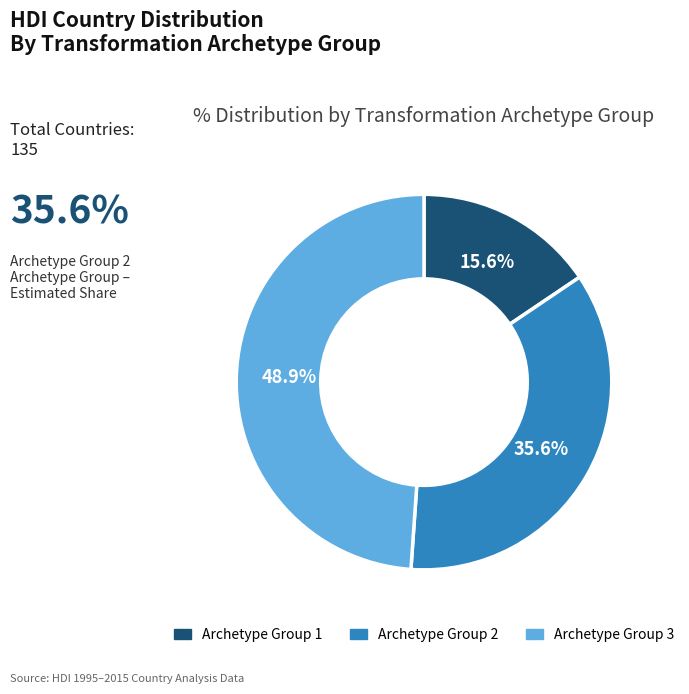

What portion of the pie excludes Archetype Group 2?

64.4%